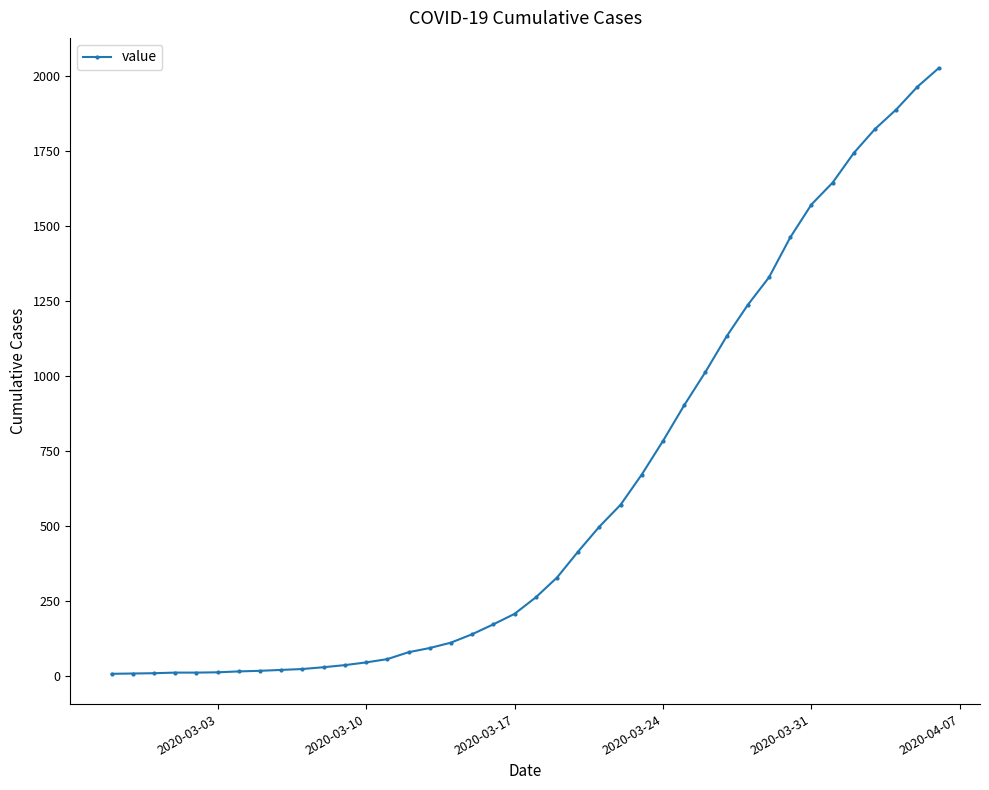

What is the sum of all values?

24344